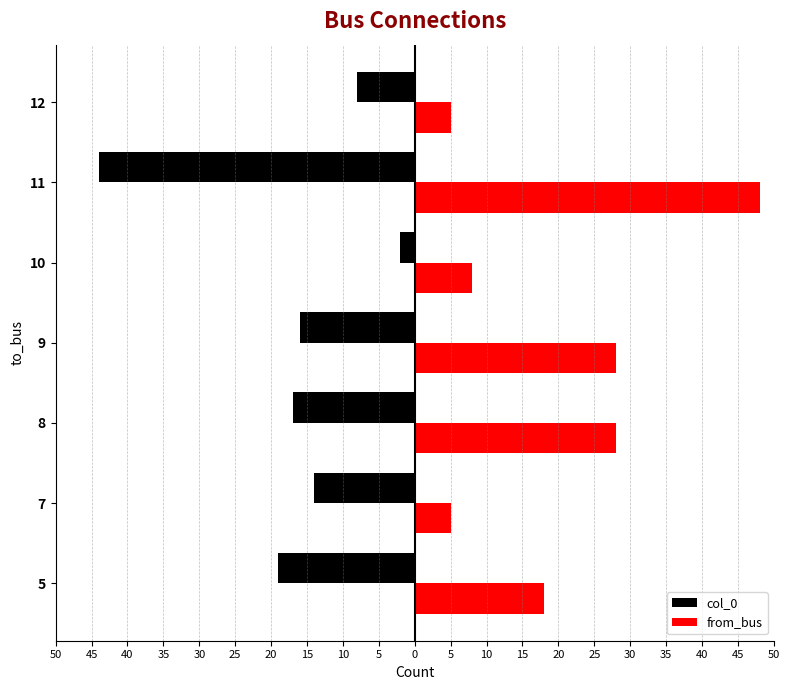

What are all the series names shown in the legend?

col_0, from_bus